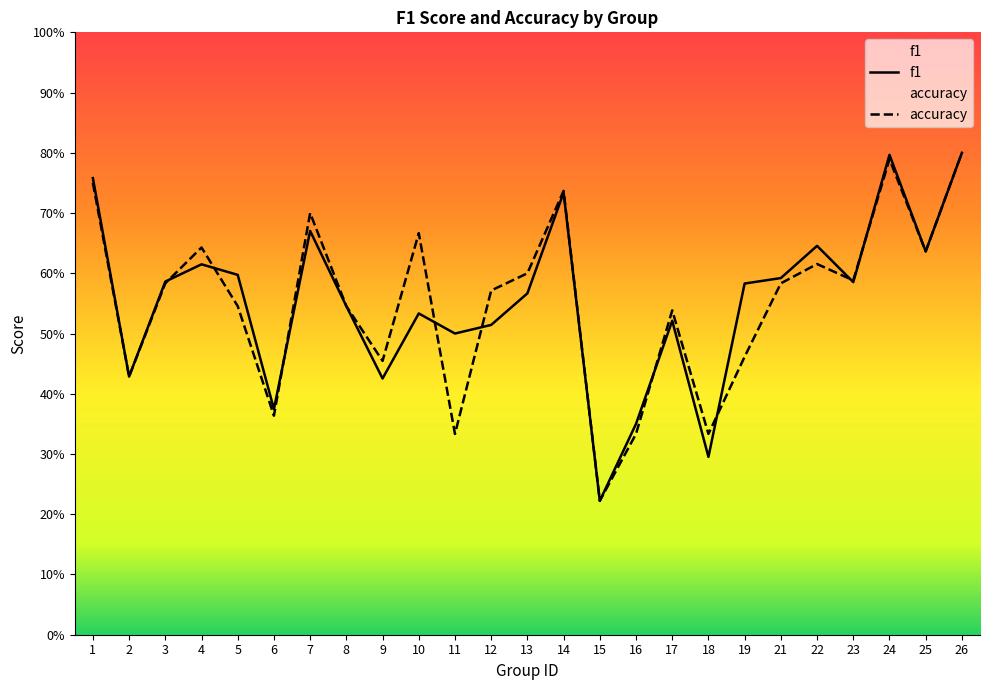

List the series in order of their overall mean, highest first.

f1, accuracy